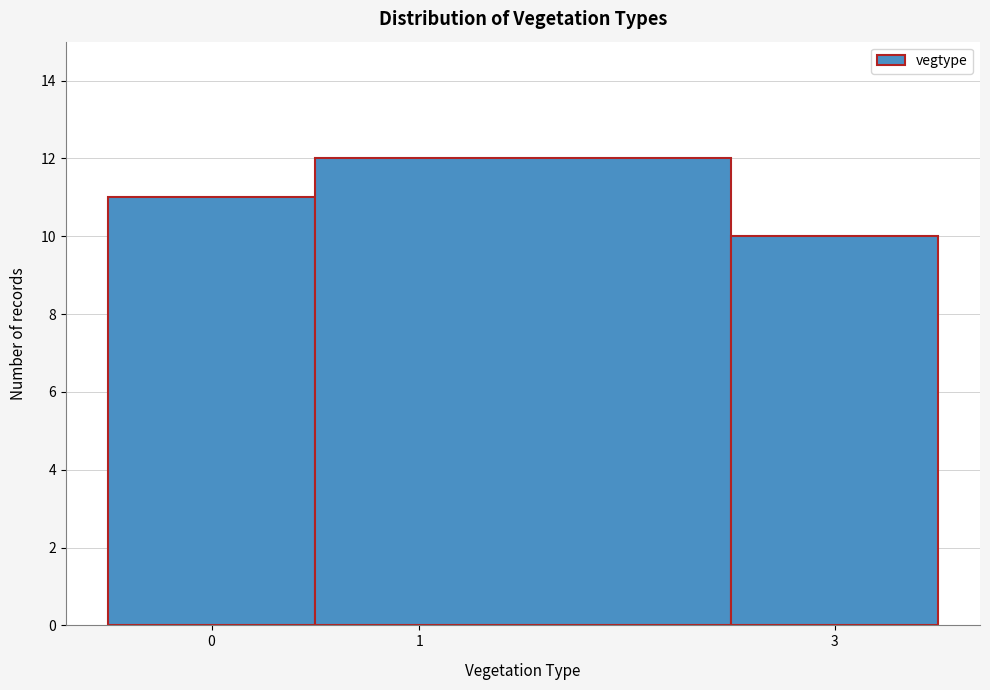

Reading left to right, transcribe this chart: for each bar, give the range it covers on the x-axis and its height. The values are not printed on the chart, so give them approximately, as read against the axis.

-0.5 to 0.5: 11
0.5 to 2.5: 12
2.5 to 3.5: 10